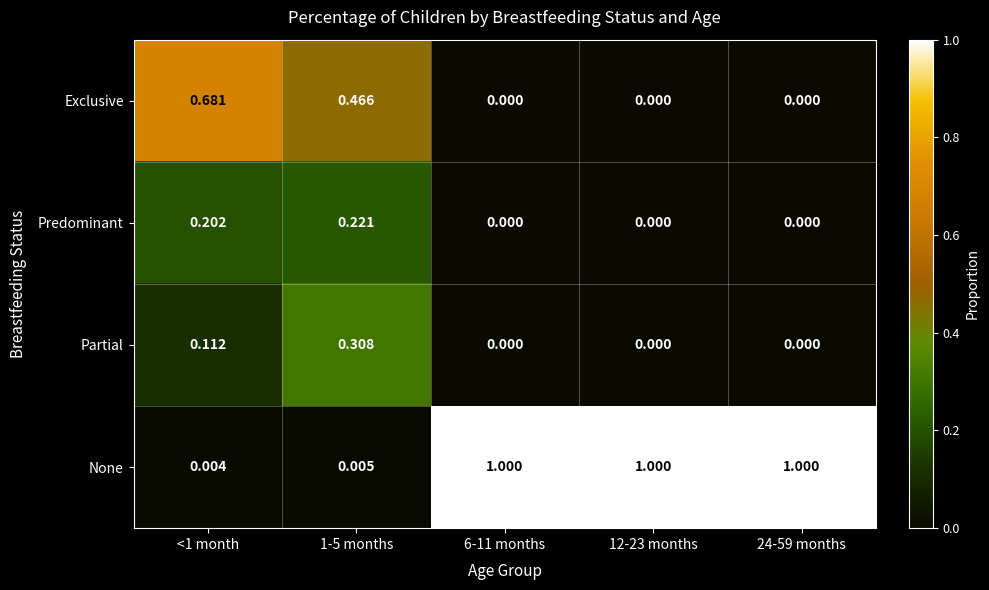

List the series in order of their peak value, lowest first.

Predominant, Partial, Exclusive, None